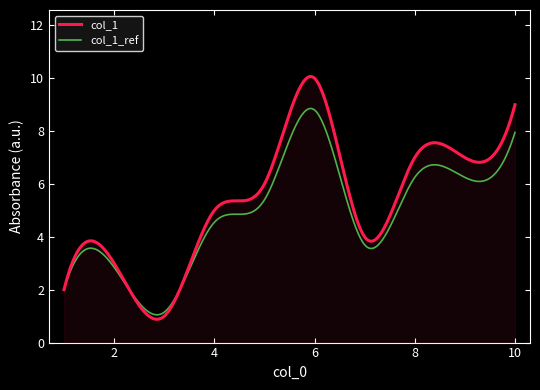

List the series in order of their peak value, highest first.

col_1, col_1_ref